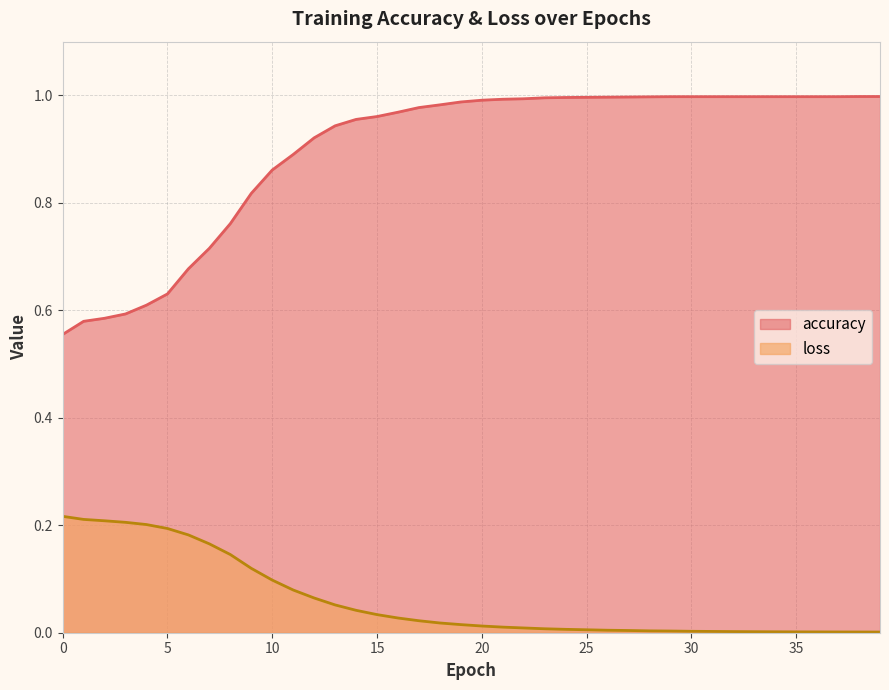

Which has a higher value, 22 or 7?

22